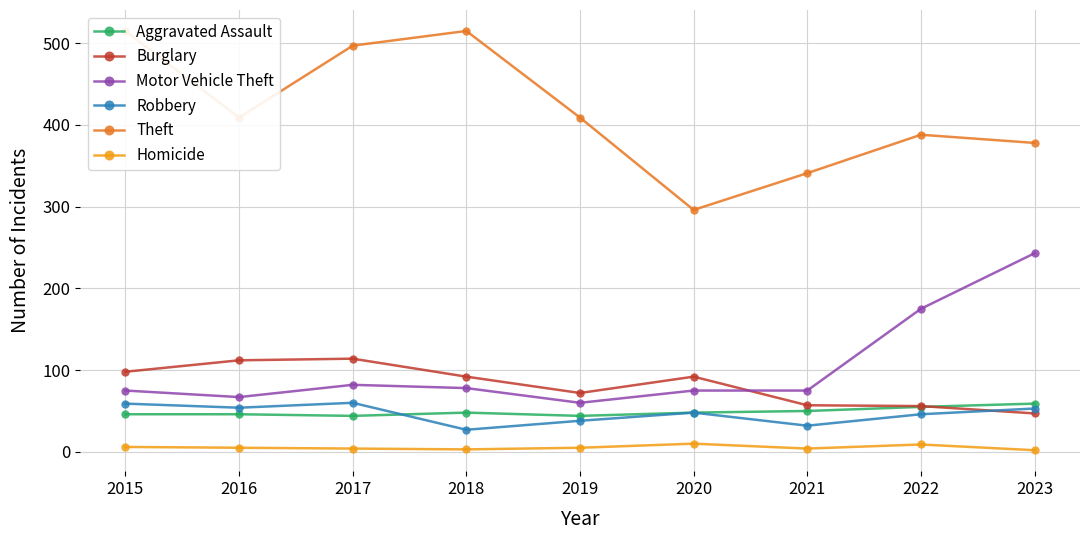

What is the value of the Aggravated Assault point at the 6th from the left?

48